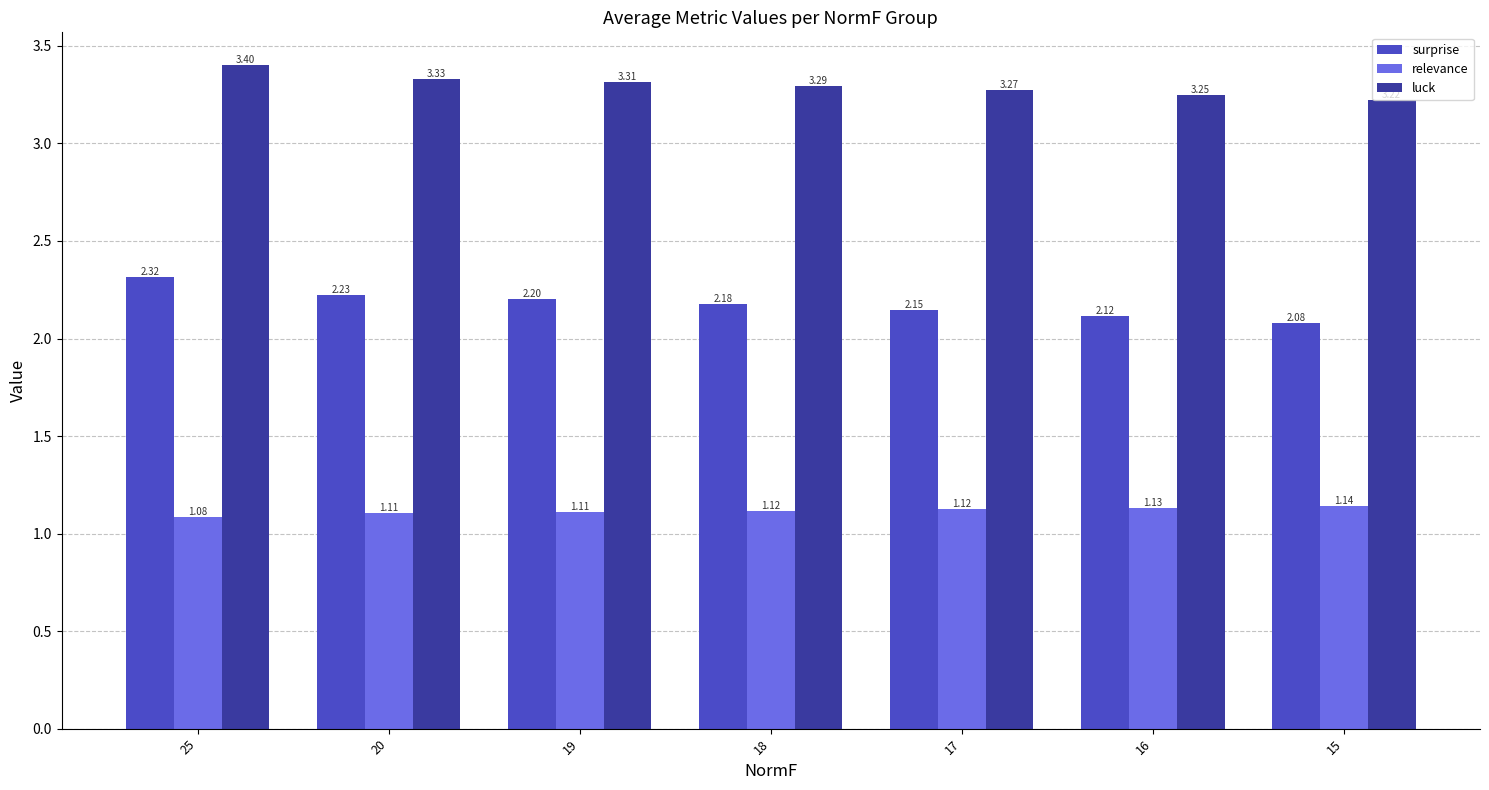

At which category is the sum across all series the highest?

25